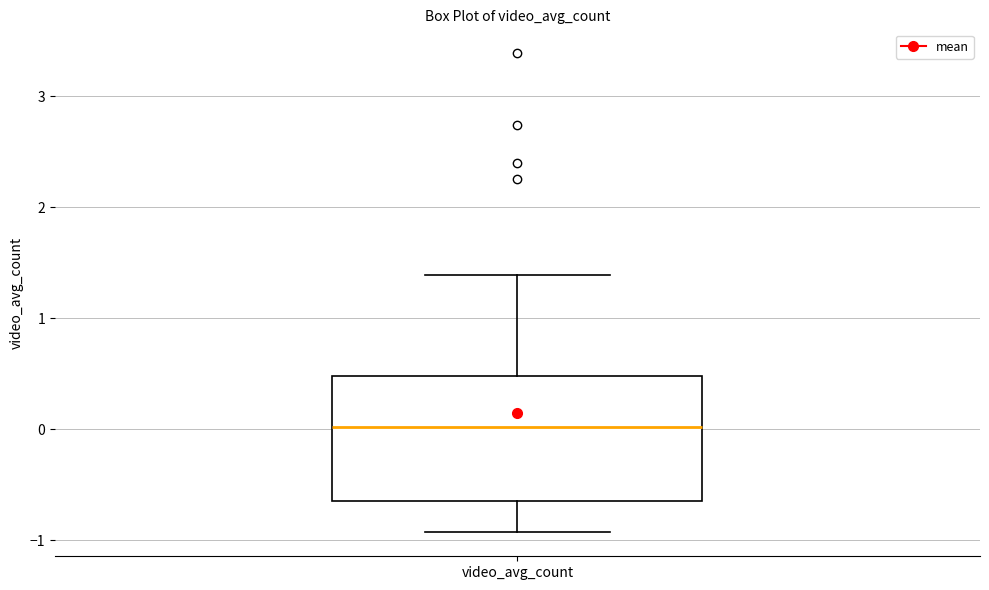

Transcribe this box plot: give where the median line is, the range the box spans, and where the two whiskers end, as read against the y-axis. The values are not printed on the chart, so give them approximately, as read against the axis.

median 0.0, box -0.6 to 0.5, whiskers -0.9 to 1.4